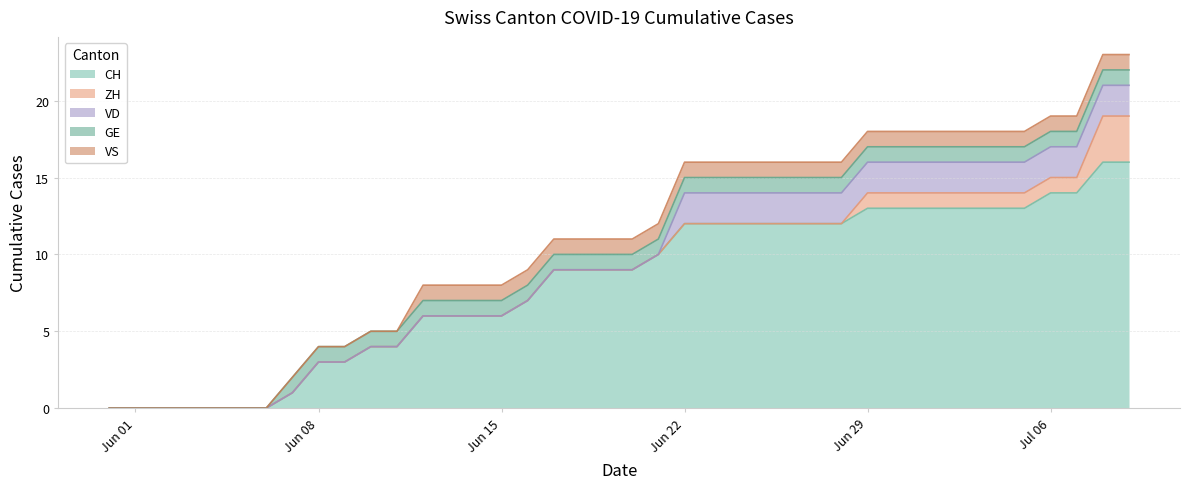

True or false: CH and ZH intersect in this chart.

False